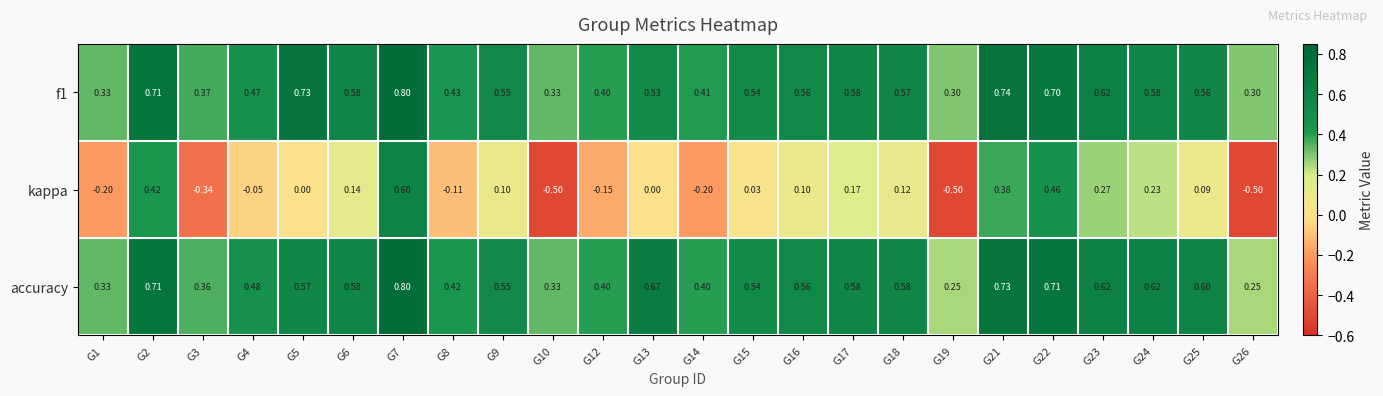

Is the value of f1 at G25 greater than the value of kappa at G3?

Yes